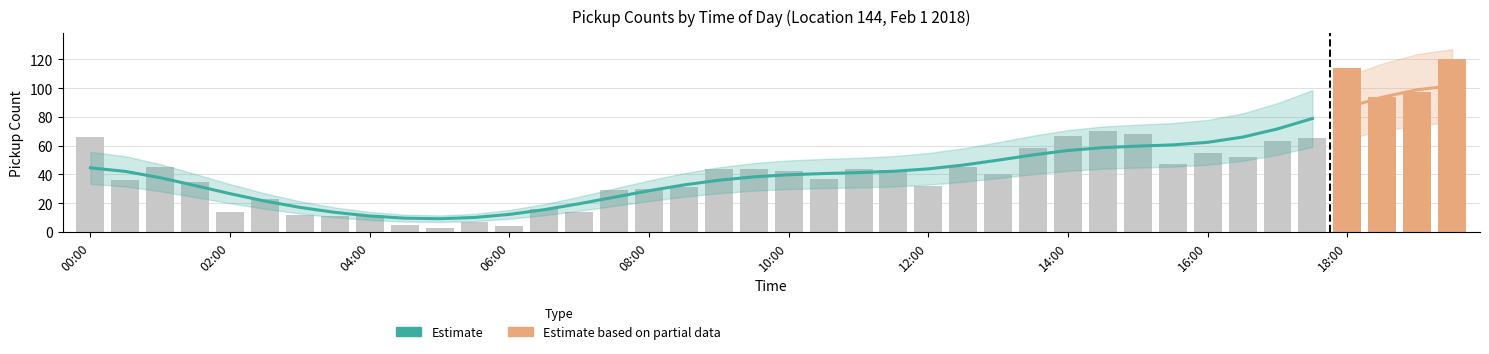

List the labels in order of value, smallest first.

05:00, 06:00, 04:30, 05:30, 03:30, 03:00, 04:00, 02:00, 07:00, 06:30, 02:30, 07:30, 08:00, 08:30, 12:00, 01:30, 00:30, 10:30, 13:00, 10:00, 11:30, 09:00, 09:30, 11:00, 01:00, 12:30, 15:30, 16:30, 16:00, 13:30, 17:00, 17:30, 00:00, 14:00, 15:00, 14:30, 18:30, 19:00, 18:00, 19:30